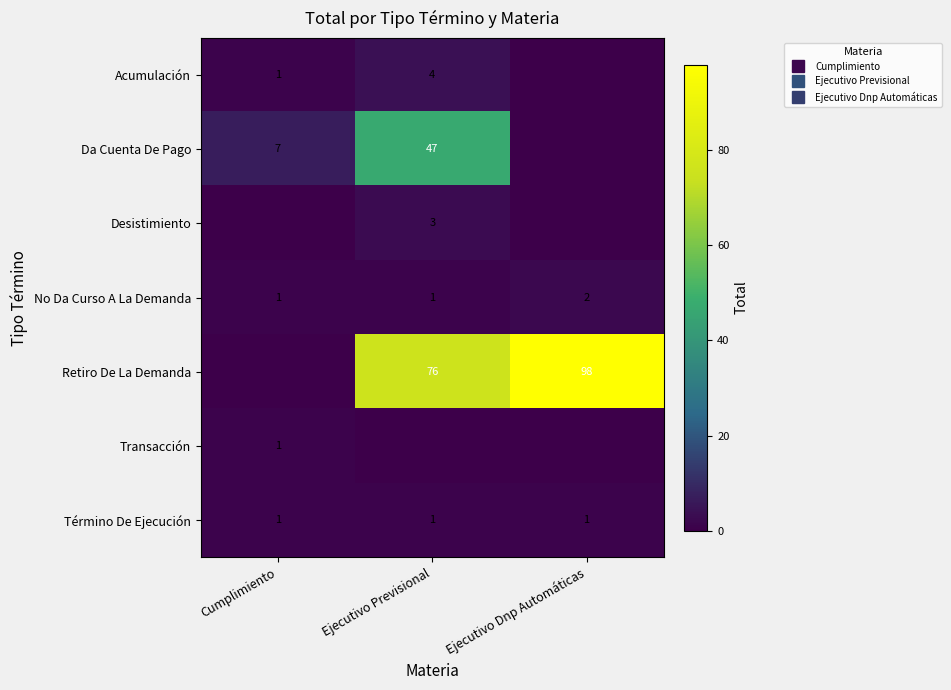

How many data points in Desistimiento are above 0?

1